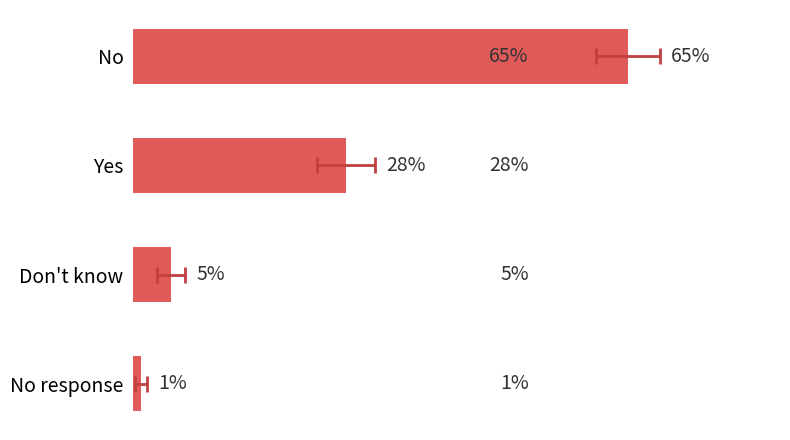

Count the number of values greater than 28.

1